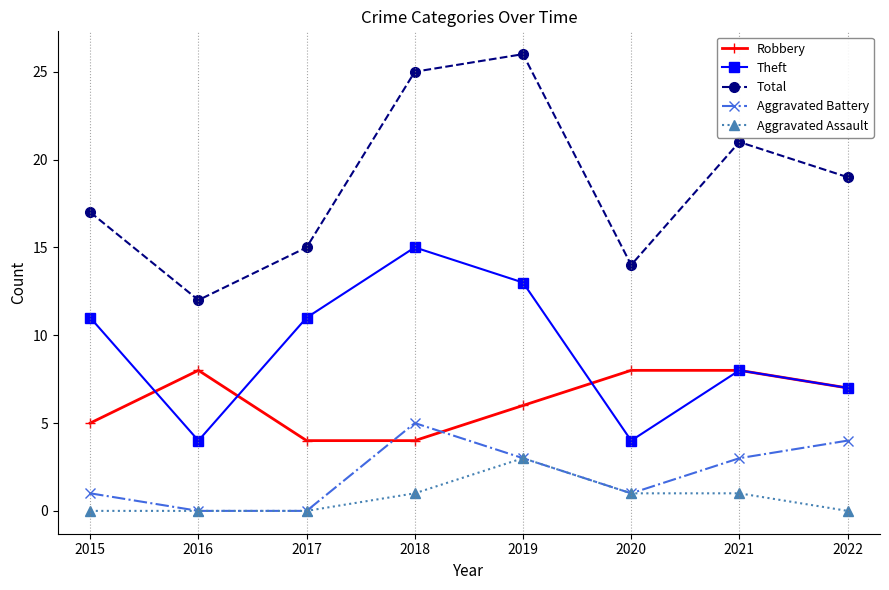

Count the Aggravated Battery values in the range 1 to 4.

5